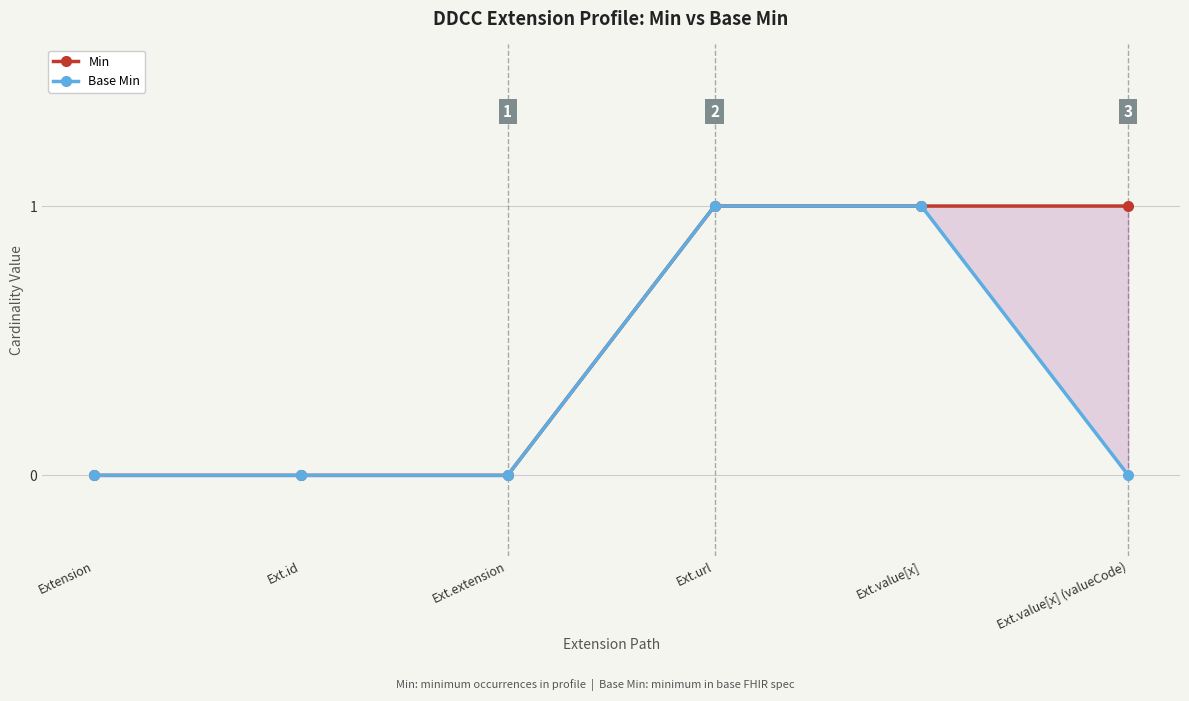

What are all the series names shown in the legend?

Min, Base Min